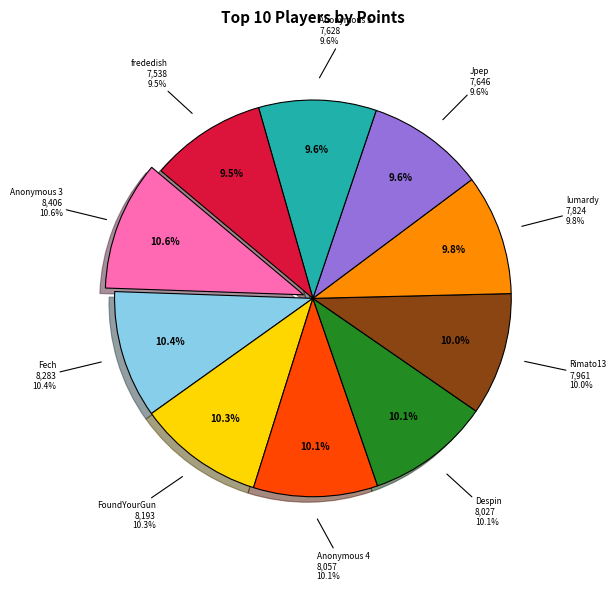

To the nearest percent, what percentage of the pie is Fech?

10%